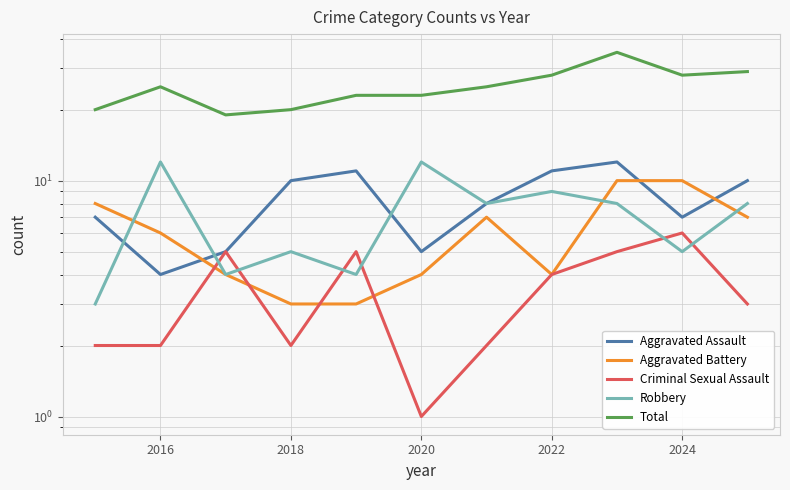

The Criminal Sexual Assault series shows 6 at 2024. True or false?

True